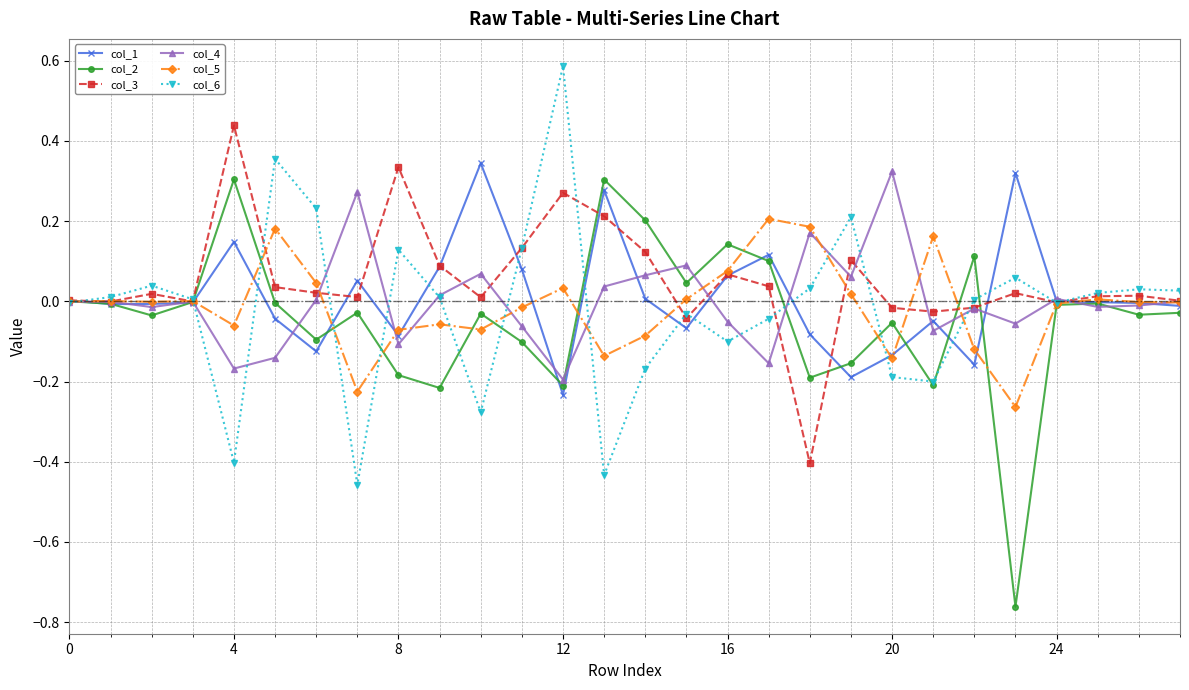

True or false: col_5 has more than 2 interior local peaks.

True